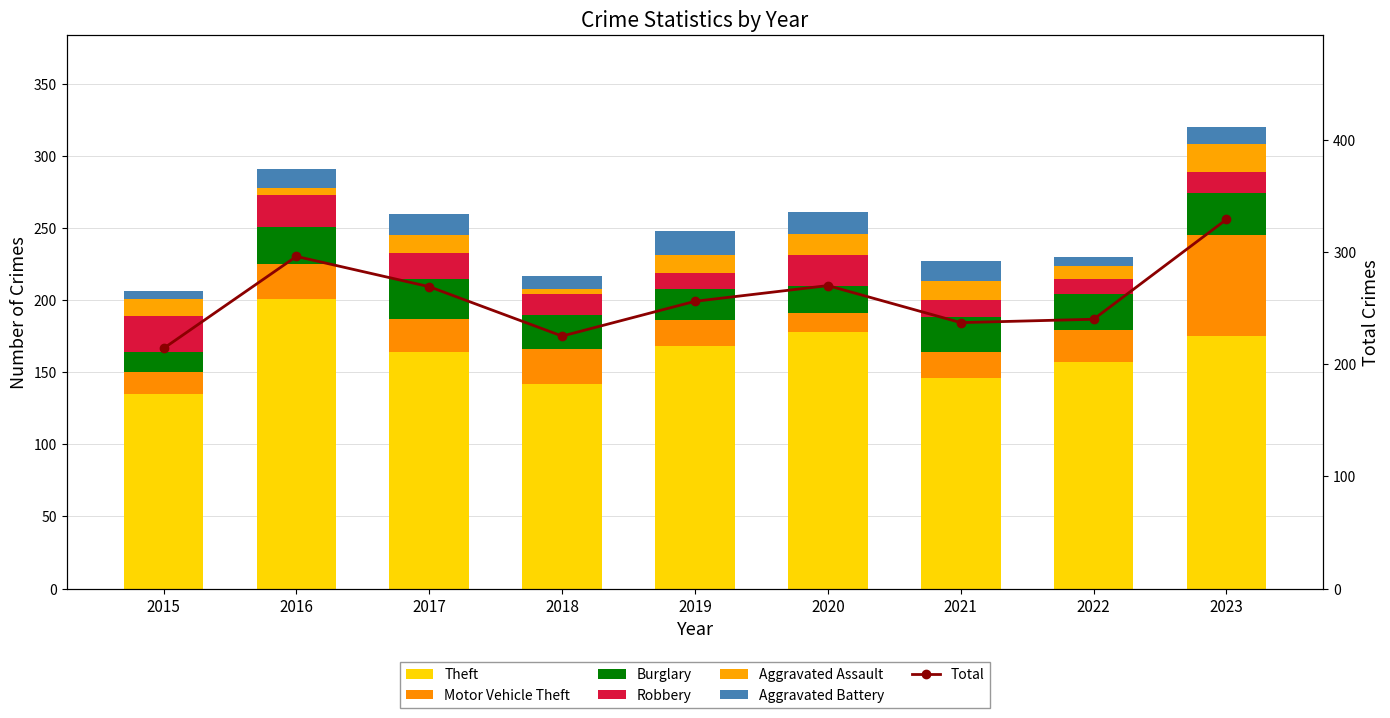

List the labels in order of Robbery value, smallest first.

2019, 2022, 2021, 2018, 2023, 2017, 2020, 2016, 2015